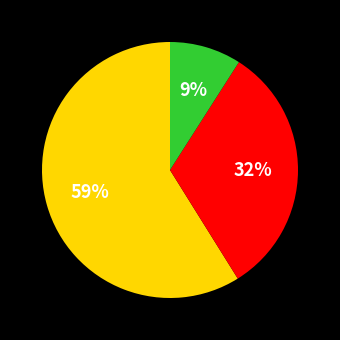

To the nearest percent, what is the average slice percentage?

33%